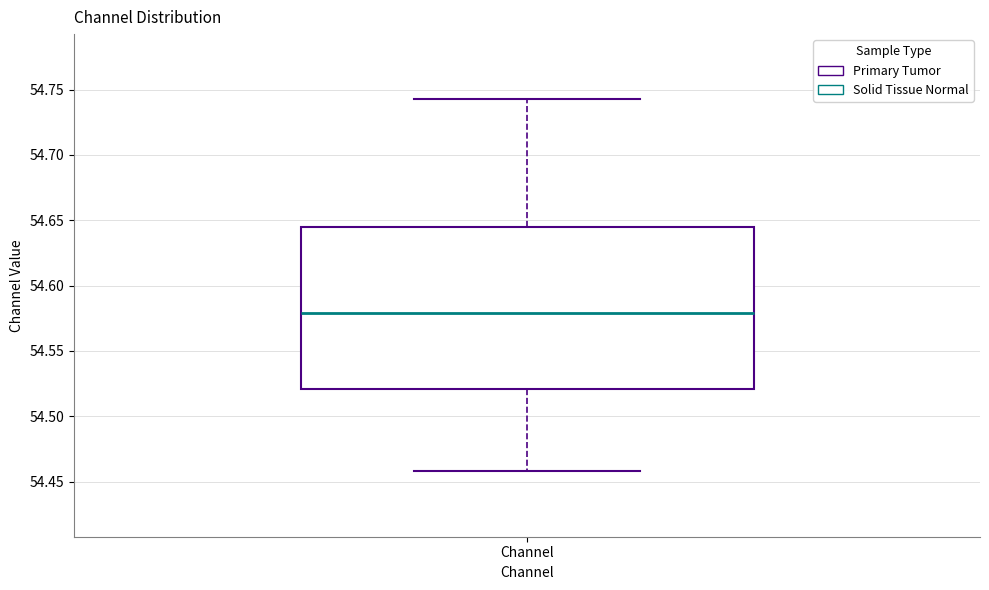

Read this box plot against the y-axis: the position of the median line, the range covered by the box, and the ends of both whiskers. The values are not printed on the chart, so give them approximately, as read against the axis.

median 54.580, box 54.520 to 54.645, whiskers 54.460 to 54.745